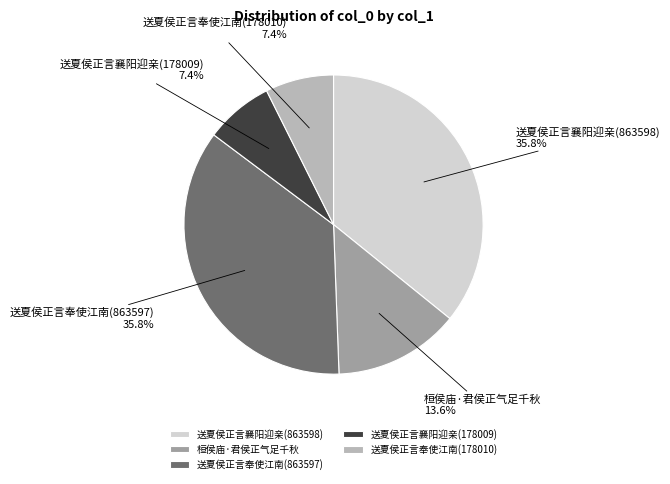

The 桓侯庙·君侯正气足千秋 slice represents 14% of the pie. True or false?

True